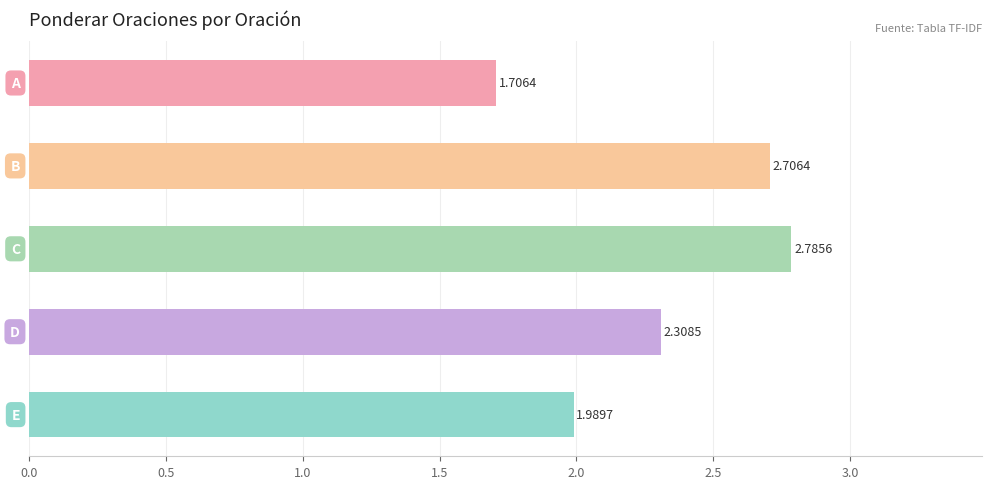

What is the difference between the maximum and minimum values?

1.1